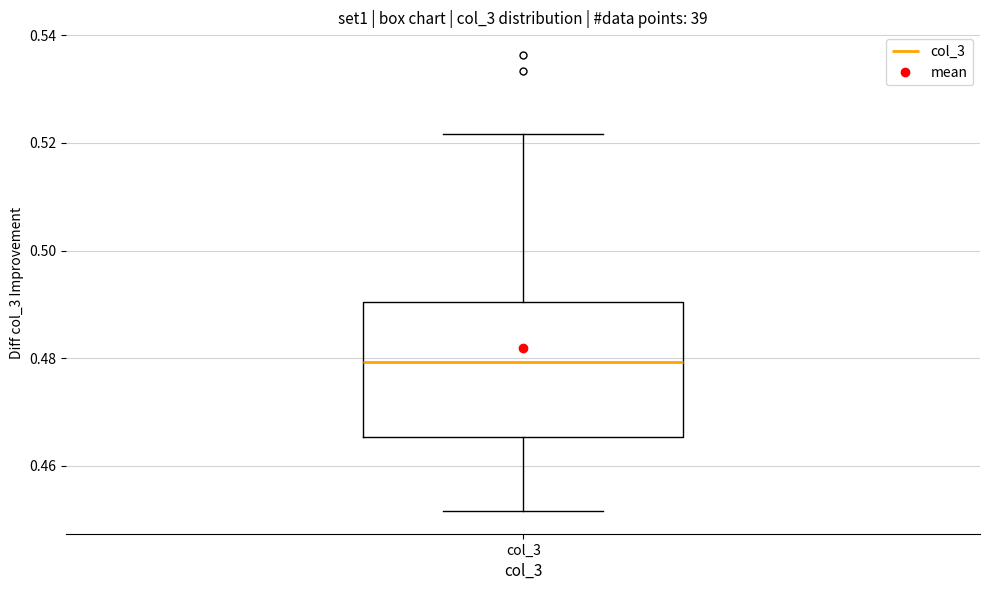

Where is the lower edge of the box for col_3 on the y-axis? The values are not printed on the chart, so give them approximately, as read against the axis.

0.466